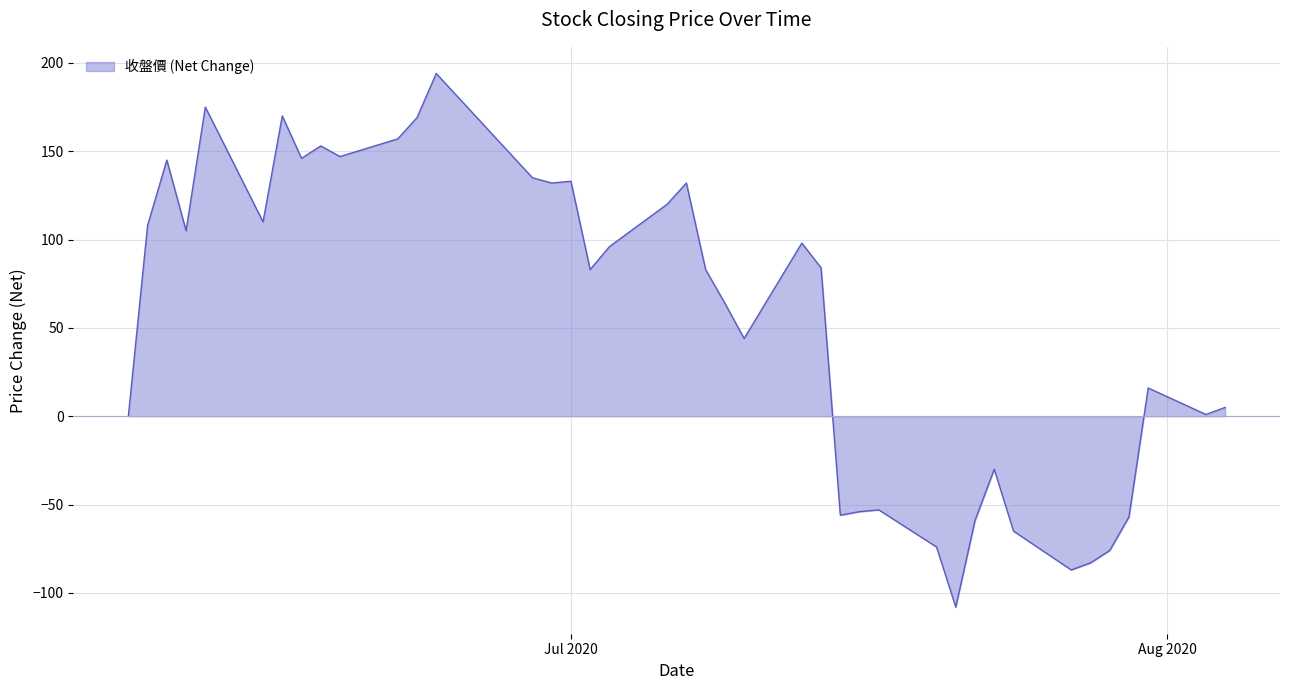

What is the minimum value shown in the chart?

-108